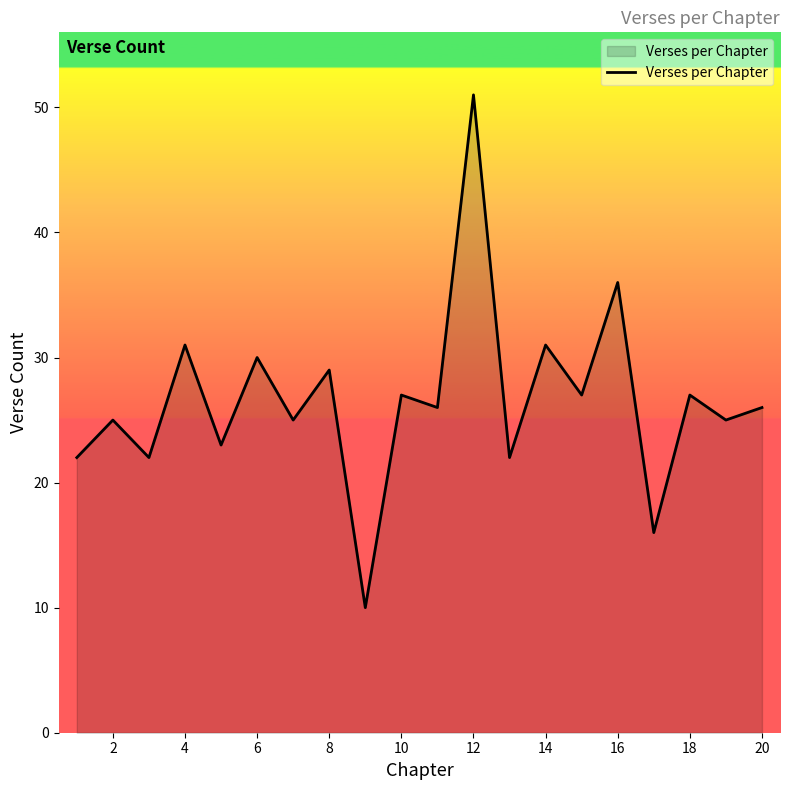

Reading left to right, what are all the values shown in this chart?

22	25	22	31	23	30	25	29	10	27	26	51	22	31	27	36	16	27	25	26